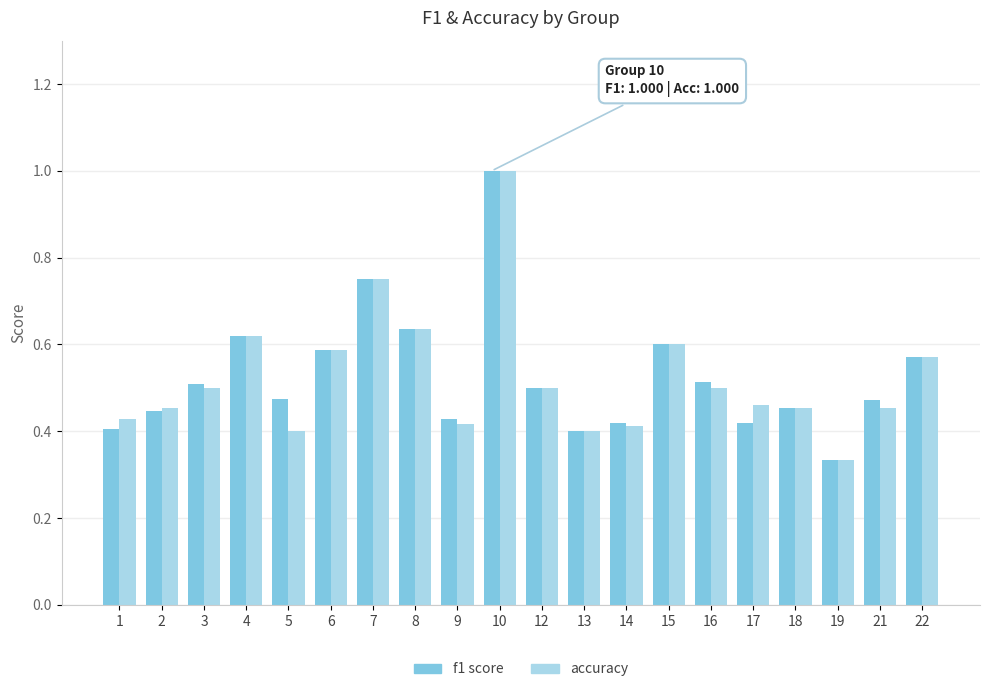

What is the maximum value shown in the chart?

1.0